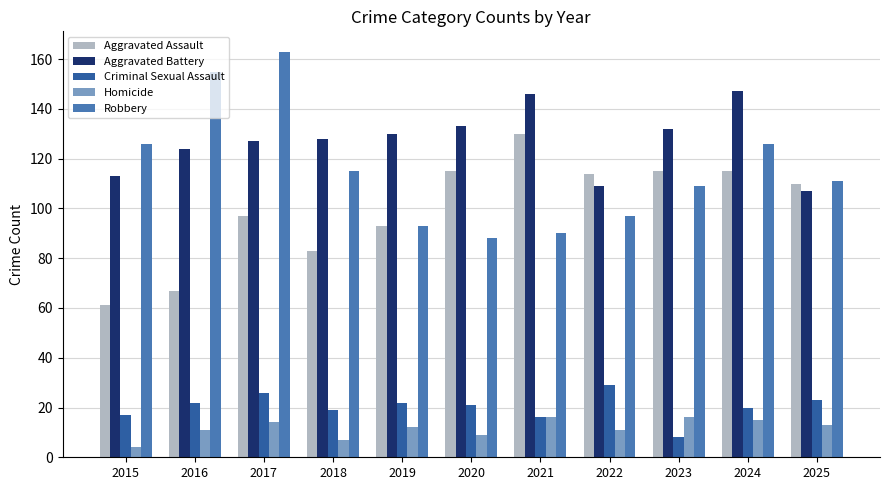

Count the number of categories in the chart.

11